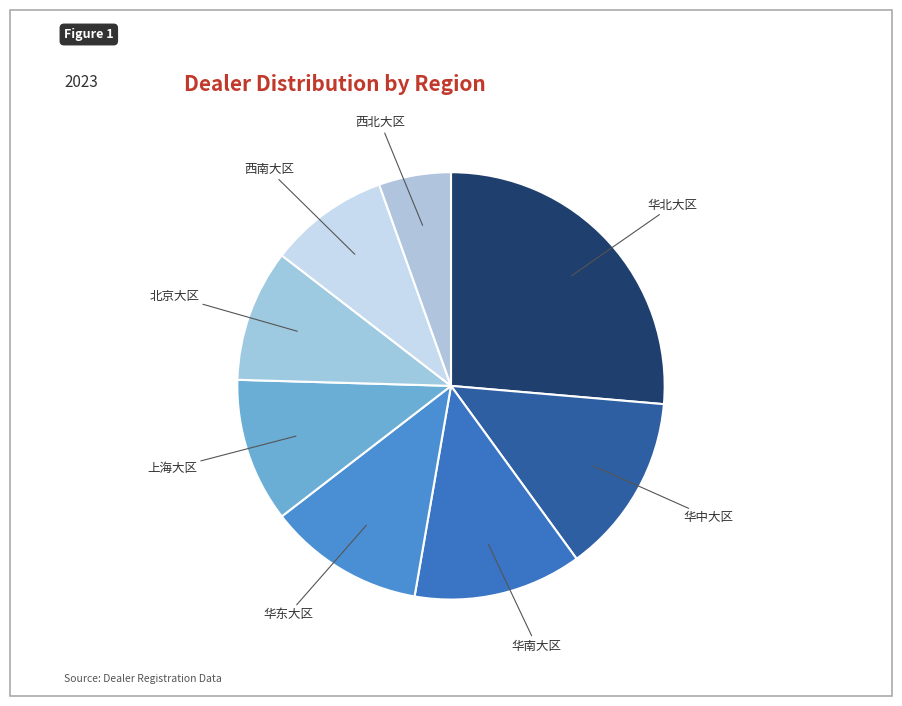

Rank the categories by value from lowest to highest.

西北大区, 西南大区, 北京大区, 上海大区, 华东大区, 华南大区, 华中大区, 华北大区